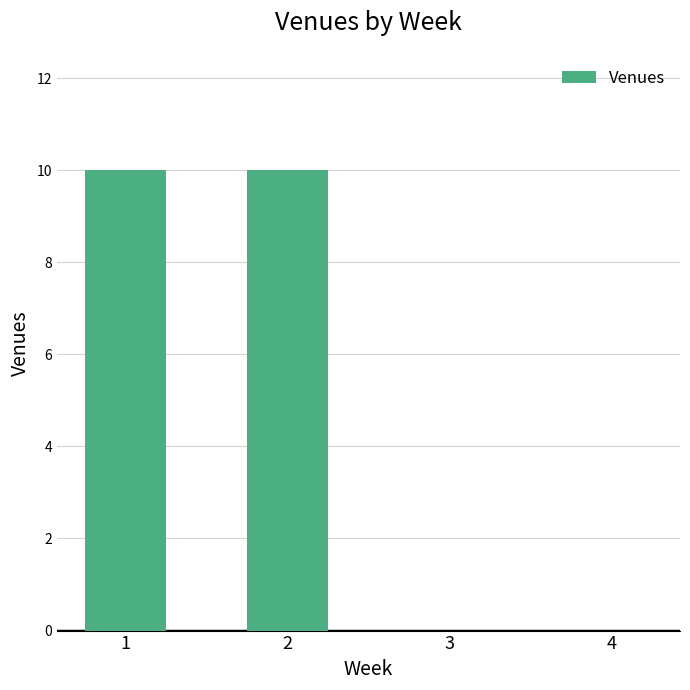

What is the average value?

5